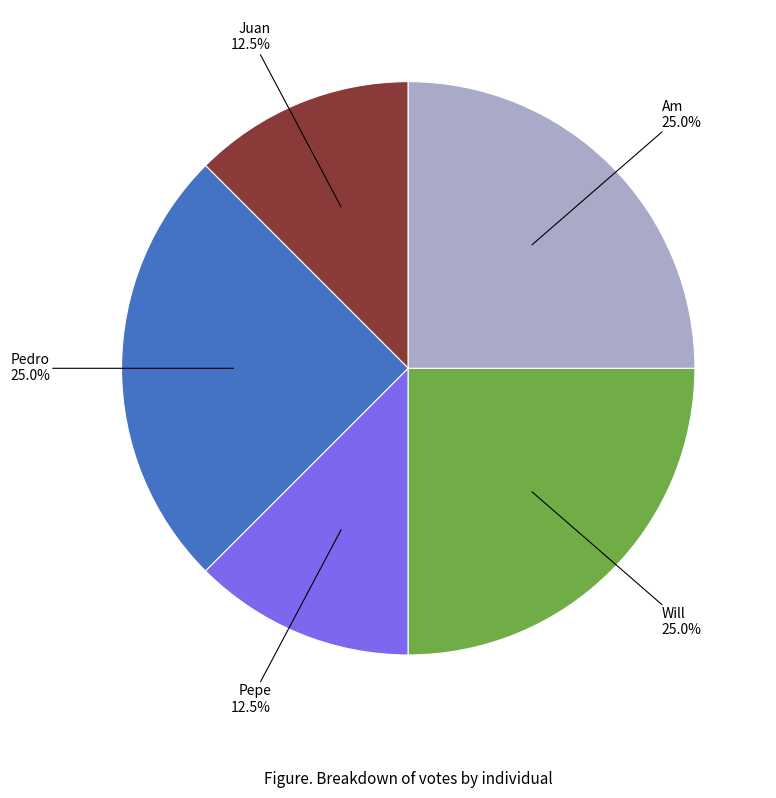

To the nearest percent, what is the average slice percentage?

20%